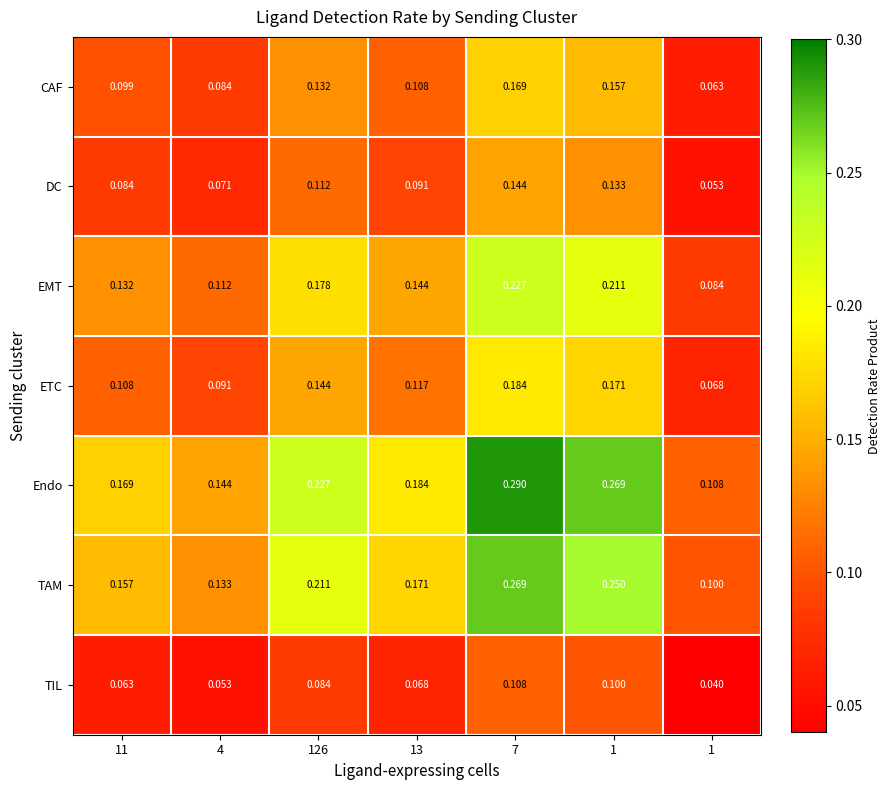

Between 126 and 1, which series saw the biggest shift?

Endo